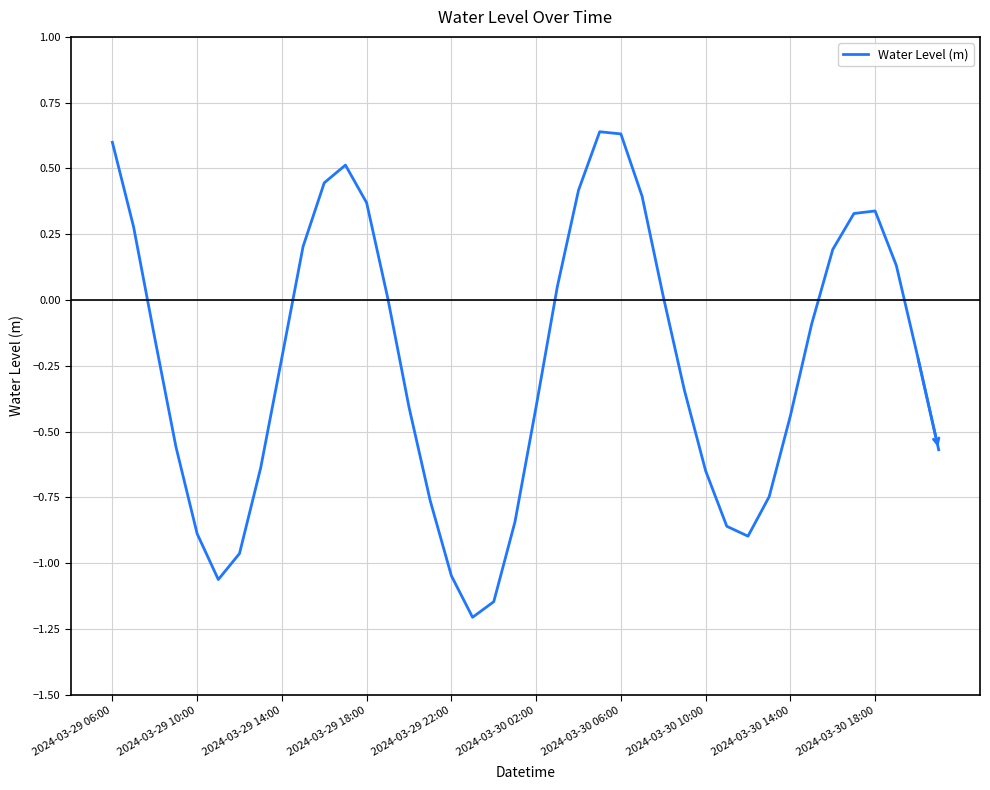

What is the smallest value displayed?

-1.2